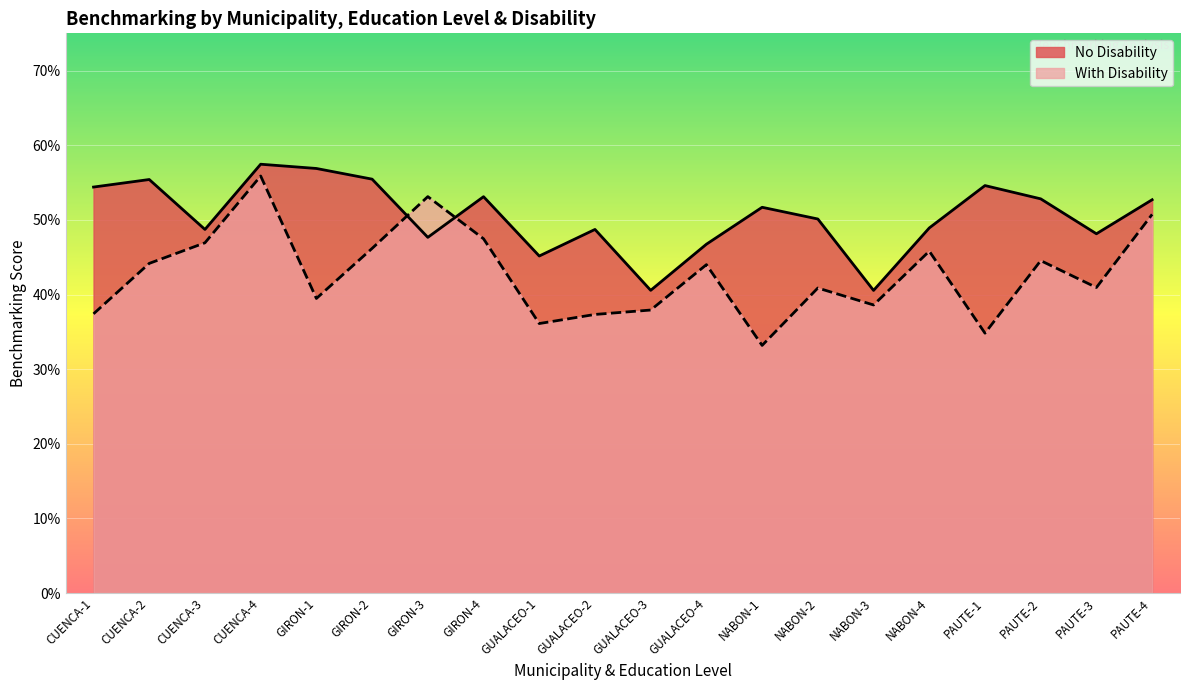

What is the difference between the highest and lowest values at CUENCA-2?

0.1